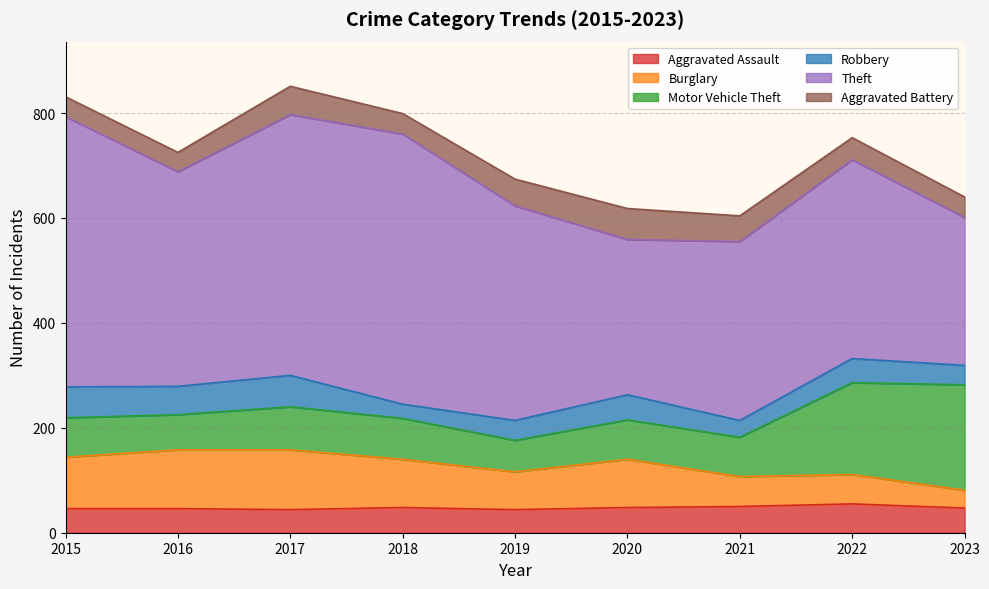

What is the total value across all series at 2020?

618